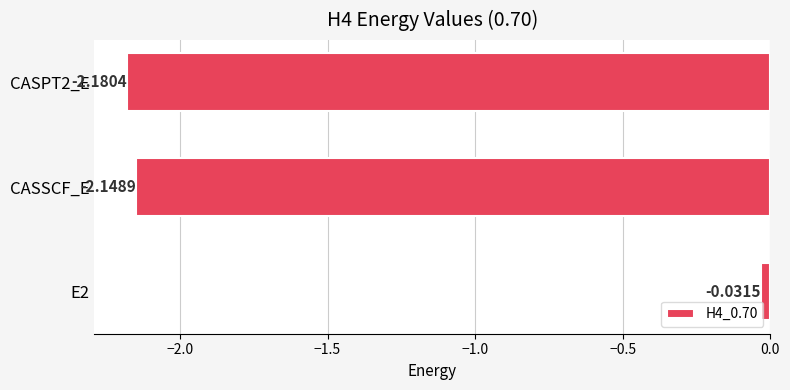

Rank the categories by value from lowest to highest.

CASPT2_E, CASSCF_E, E2